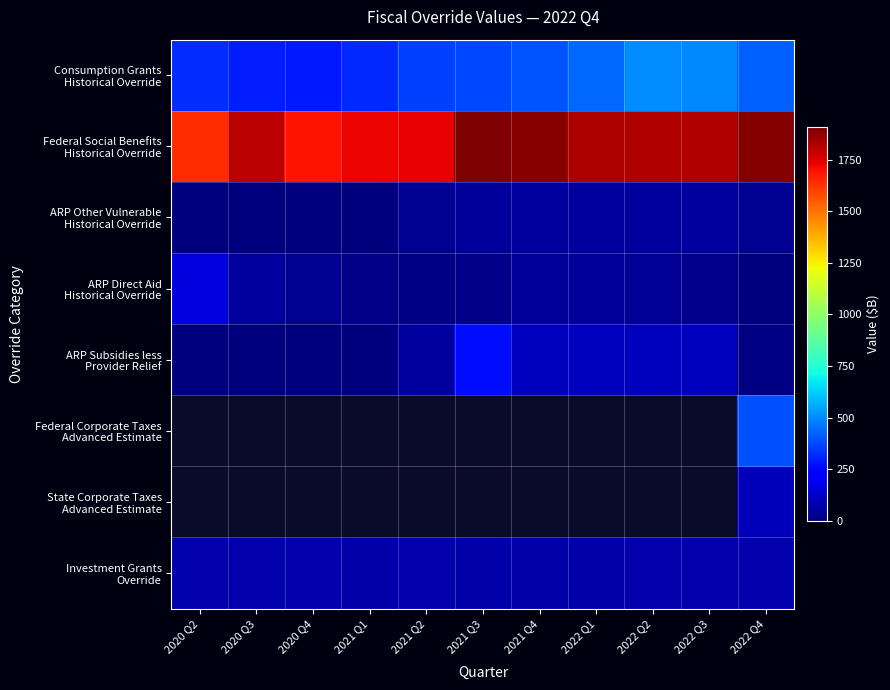

At how many categories does at least one series exceed 424?

11